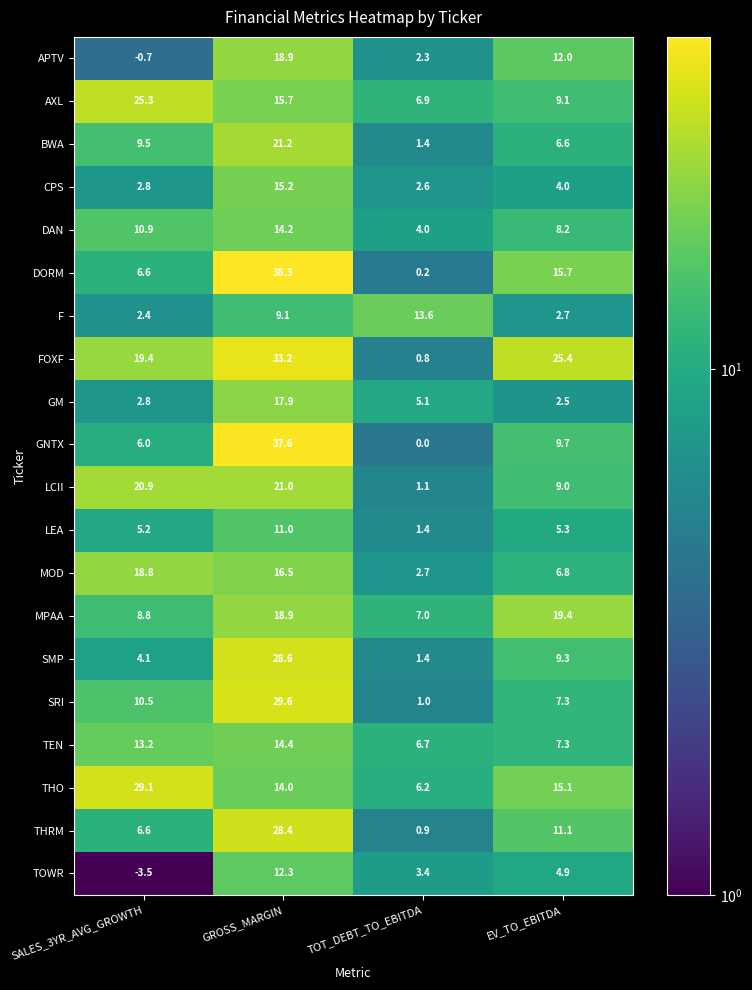

List the labels in order of LCII value, smallest first.

TOT_DEBT_TO_EBITDA, EV_TO_EBITDA, SALES_3YR_AVG_GROWTH, GROSS_MARGIN